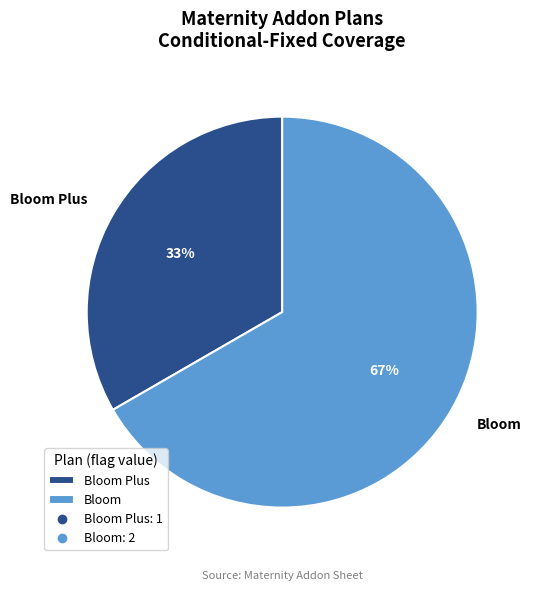

To the nearest percent, what is the combined percentage of Bloom and Bloom Plus?

100%